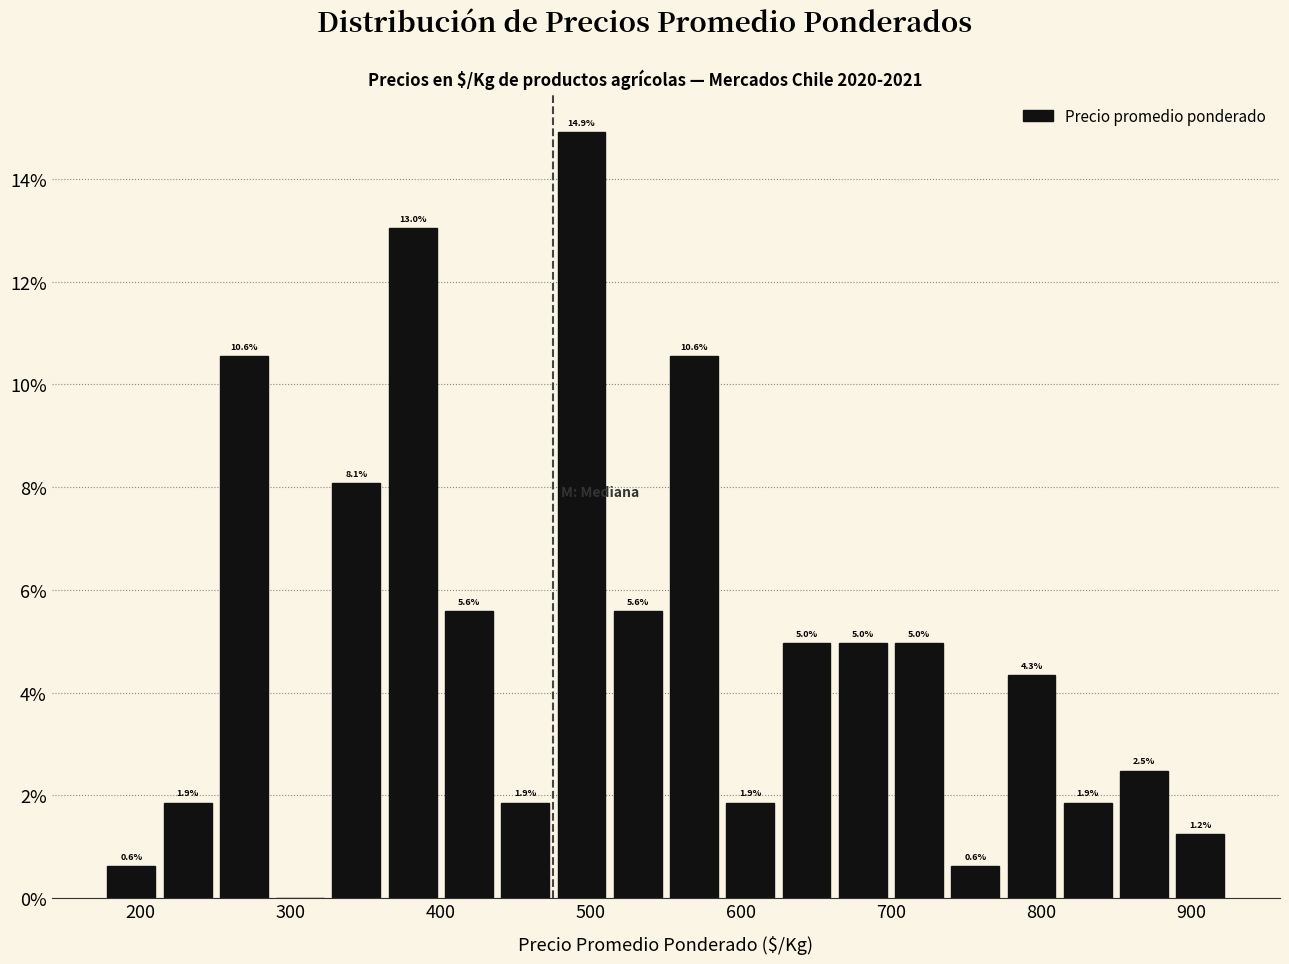

Read against the x-axis, roughly where is the centre of the tallest bar?

490